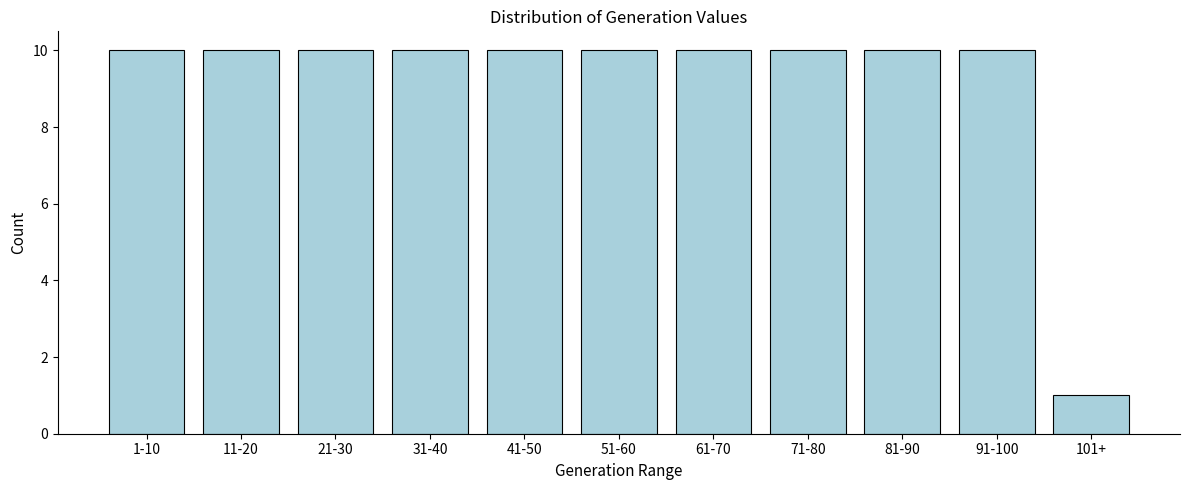

Reading left to right, extract all data points from this chart.

10	10	10	10	10	10	10	10	10	10	1